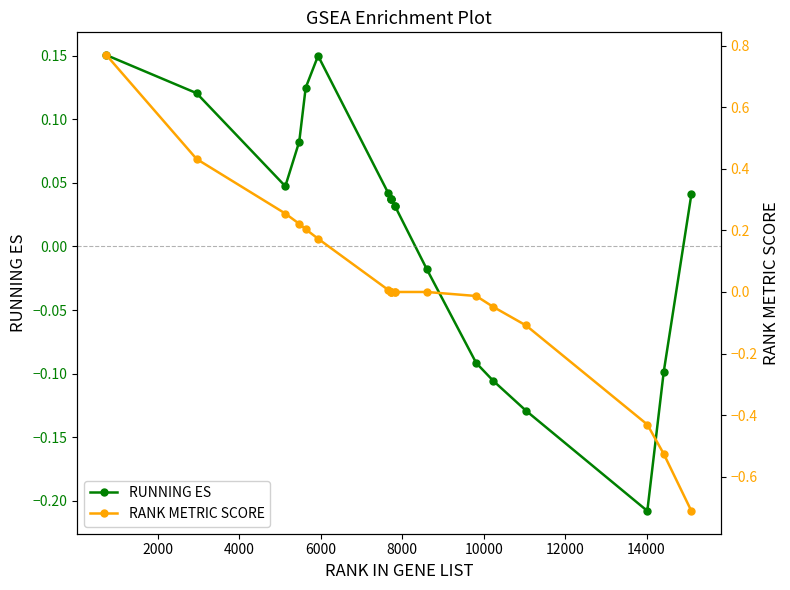

Rank the series by their maximum value, from highest to lowest.

RANK METRIC SCORE, RUNNING ES